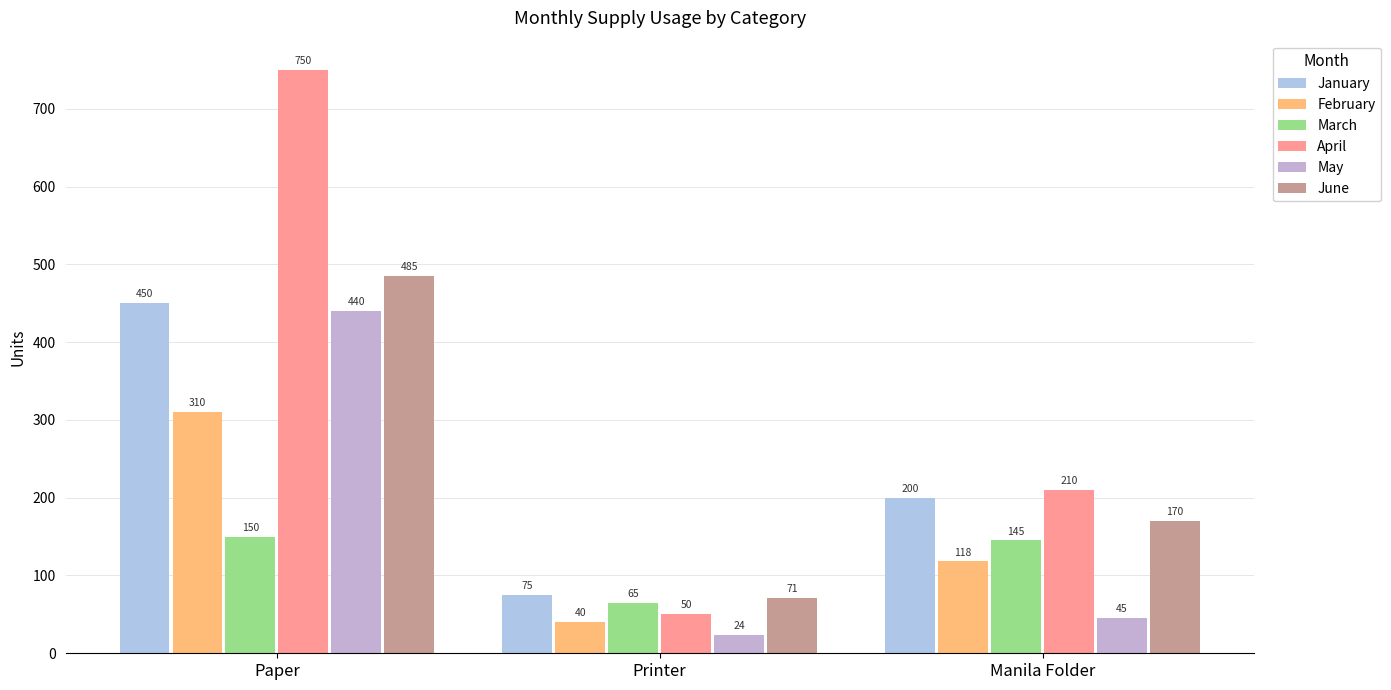

Count the February values in the range 40 to 310.

3